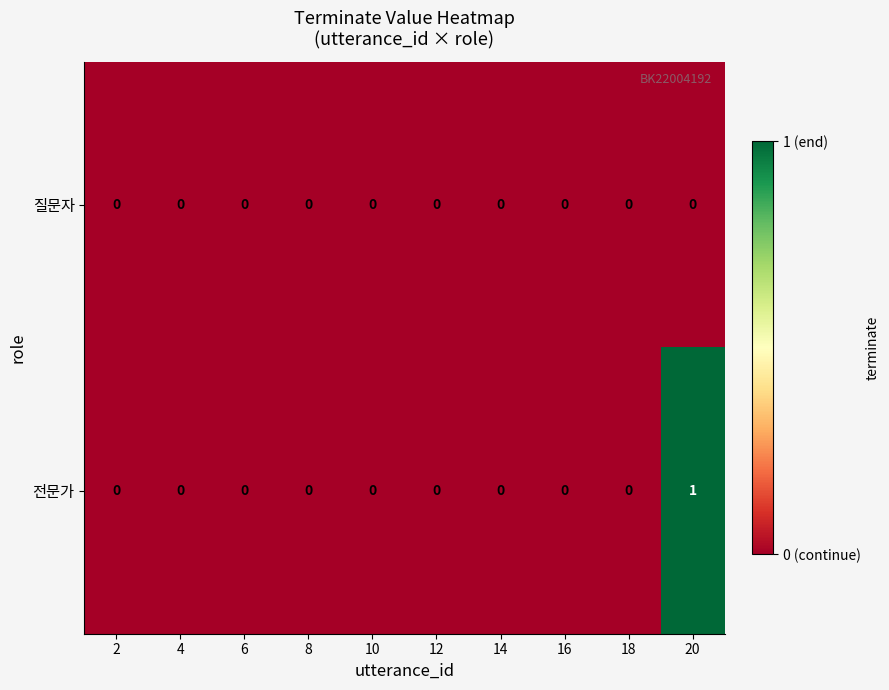

How many categories are shown in the chart?

10